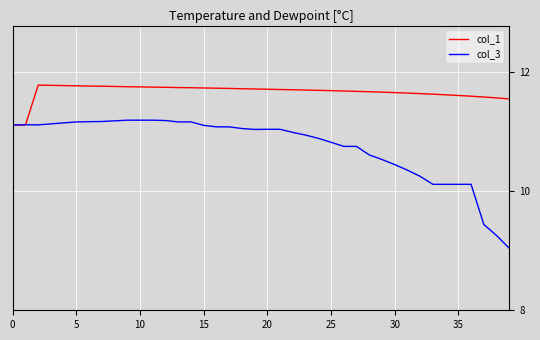

Does the chart display data point markers on the line(s)?

No